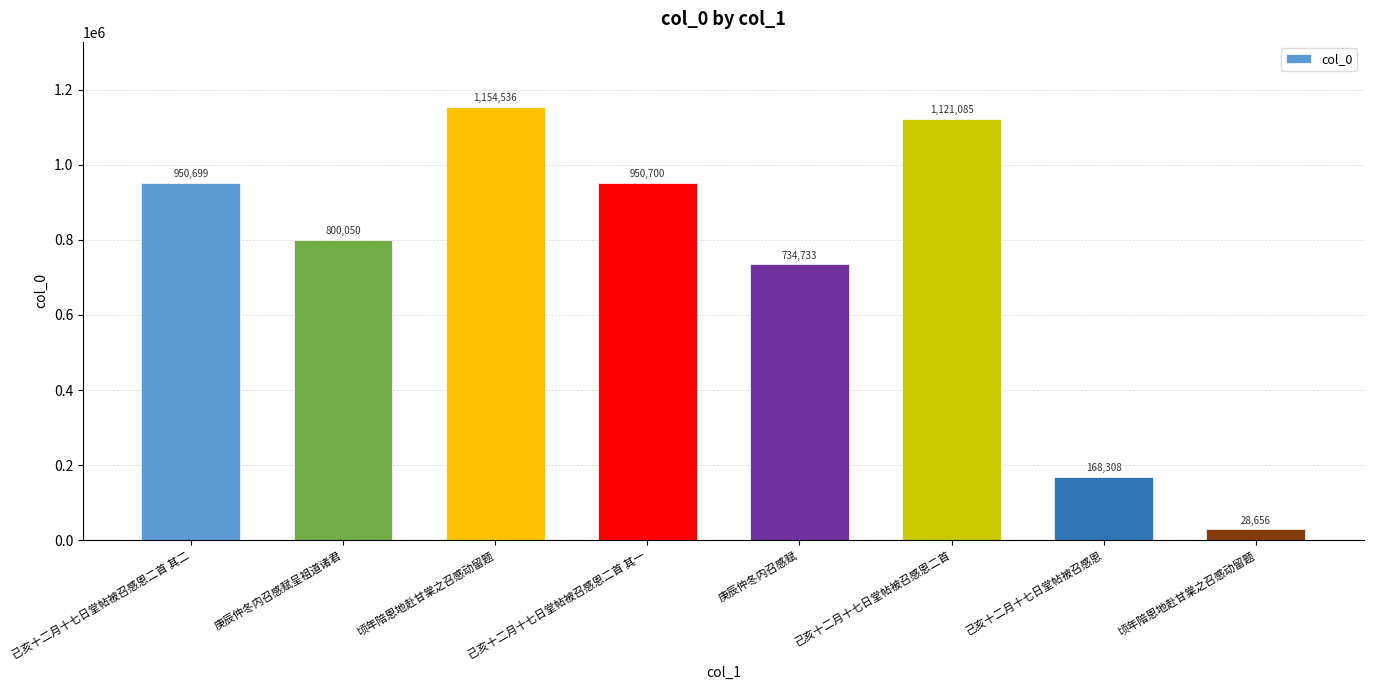

What is the sum of the values at 己亥十二月十七日堂帖被召感恩二首 and 己亥十二月十七日堂帖被召感恩二首 其一?

2071785